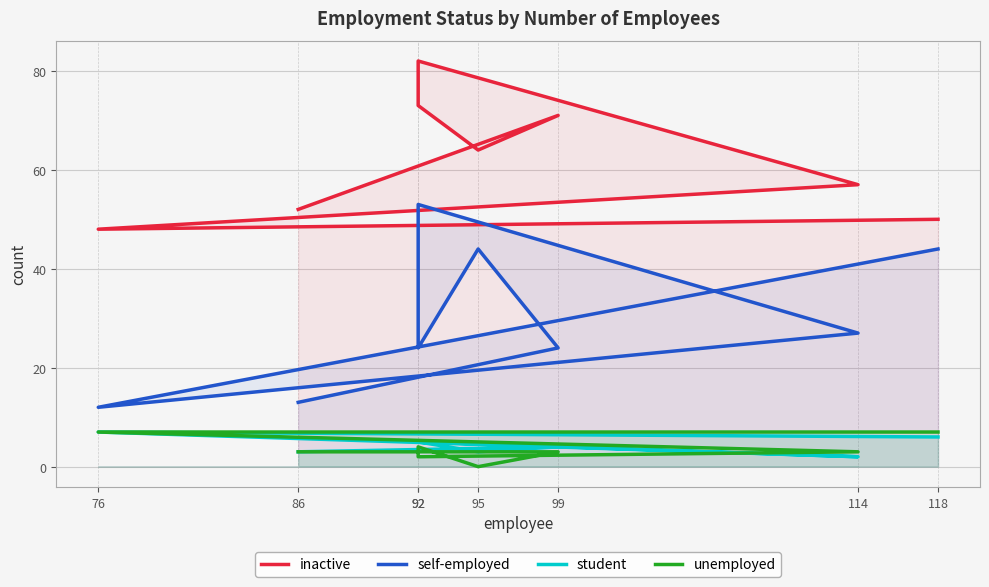

True or false: student has more than 1 points higher than both neighbors.

True